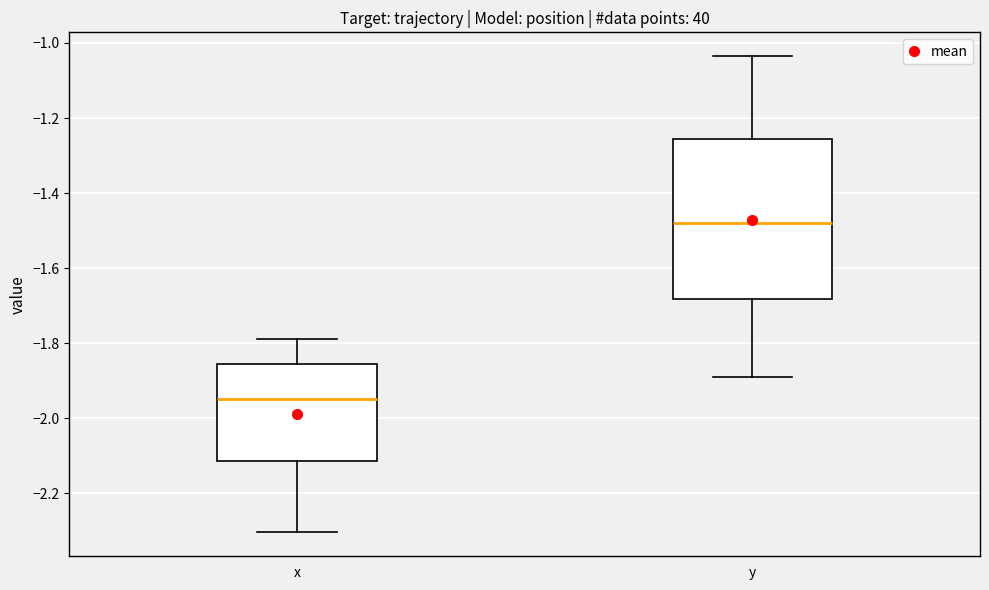

Reading left to right, read every box against the y-axis: the position of its median line, the range the box covers, and the ends of its whiskers. The values are not printed on the chart, so give them approximately, as read against the axis.

x: median -1.94, box -2.12 to -1.86, whiskers -2.30 to -1.78
y: median -1.48, box -1.68 to -1.26, whiskers -1.88 to -1.04